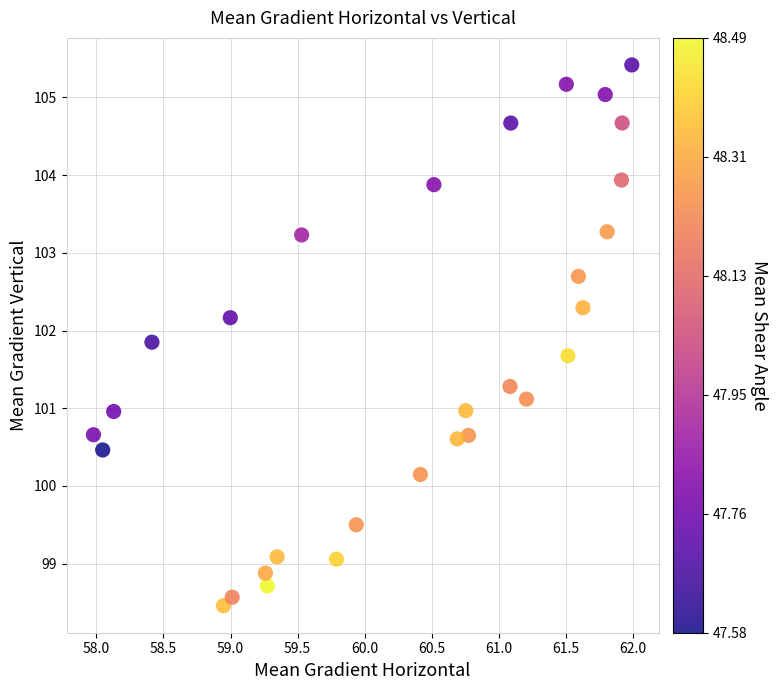

What is the range of X values (max minus min)?

4.0